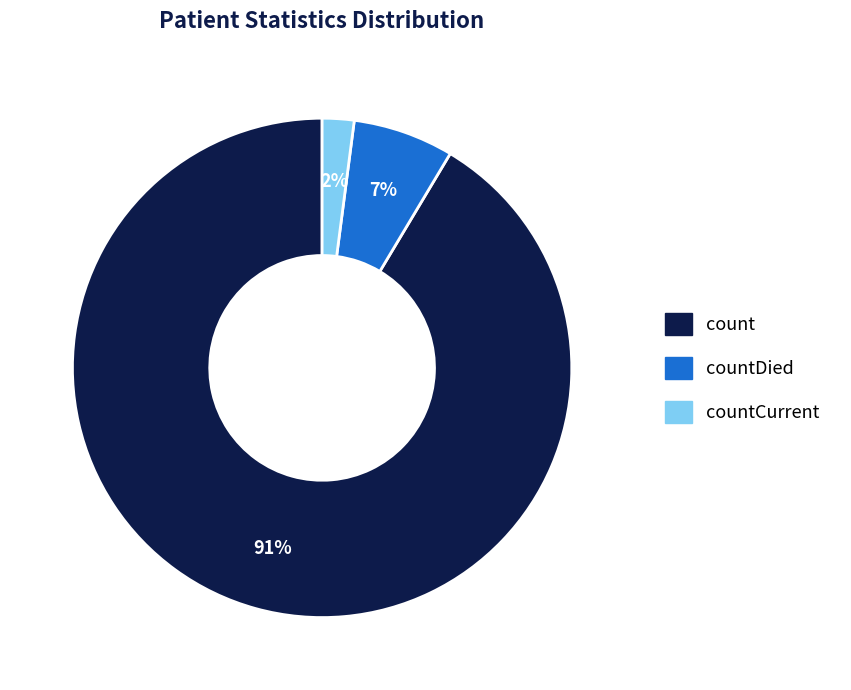

How many slices are in this pie chart?

3